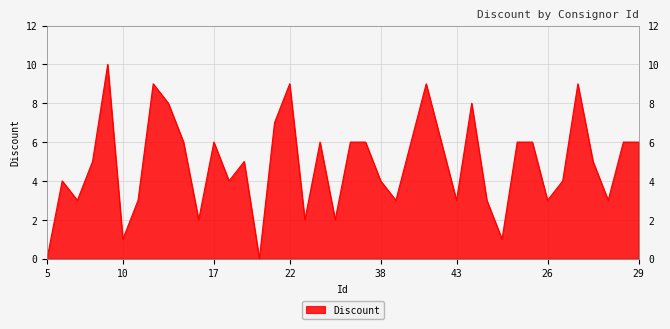

What is the maximum value shown in the chart?

10